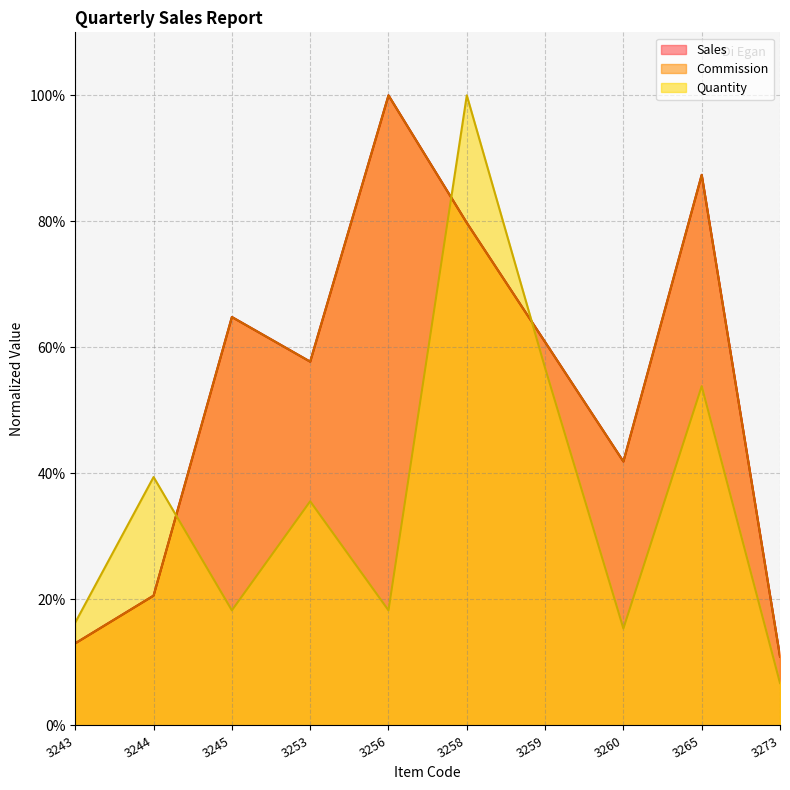

Reading right to left, transcribe all the data shown in this chart.

Sales: 0.1	0.9	0.4	0.6	0.8	1.0	0.6	0.6	0.2	0.1
Commission: 0.1	0.9	0.4	0.6	0.8	1.0	0.6	0.6	0.2	0.1
Quantity: 0.1	0.5	0.2	0.6	1.0	0.2	0.4	0.2	0.4	0.2